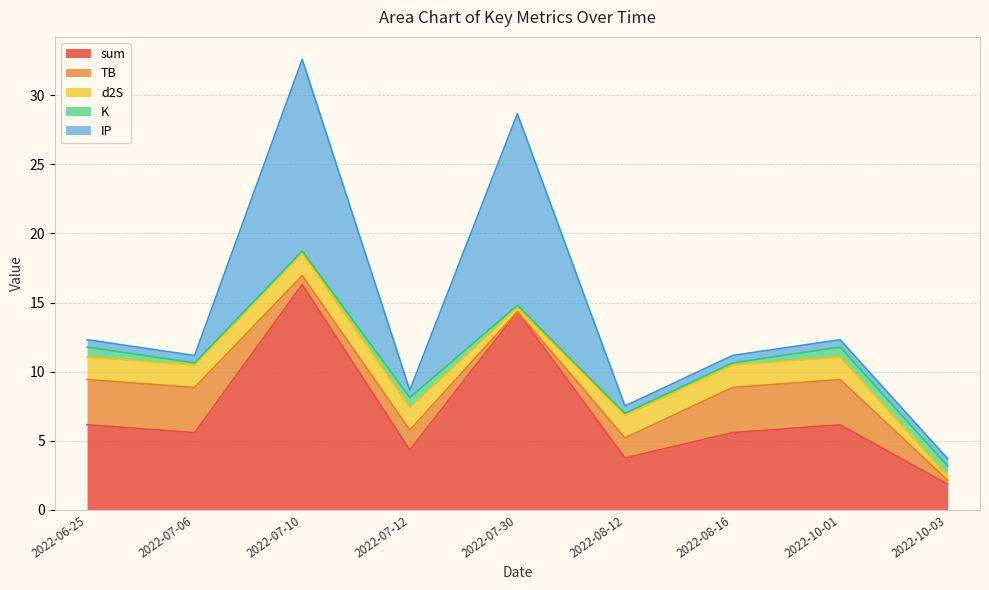

What is the value of the TB point at the 3rd from the left?

0.7